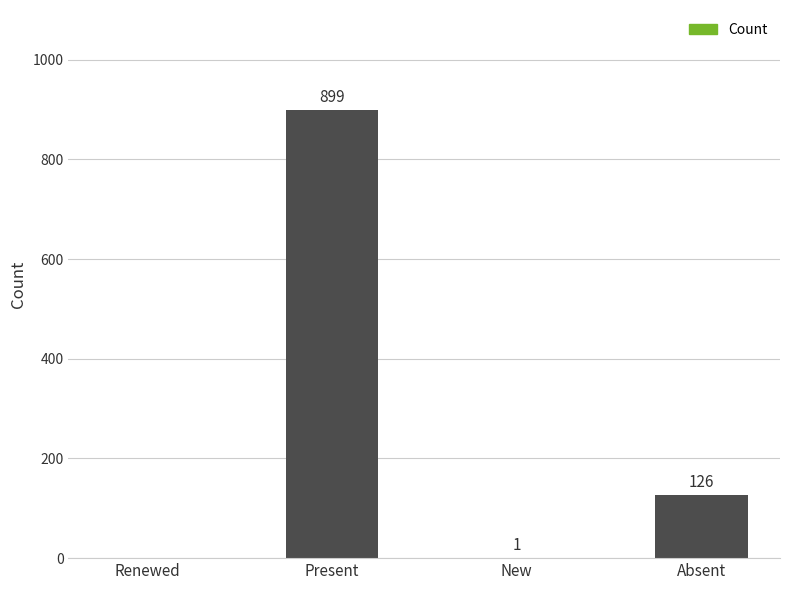

What is the greatest value displayed?

899